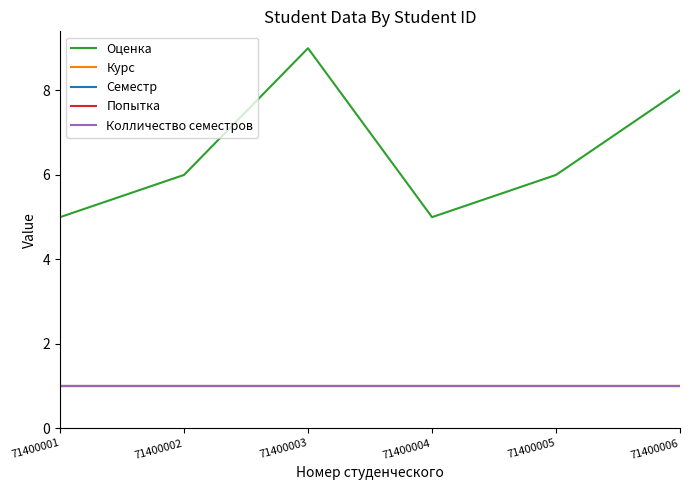

True or false: Попытка has more than 1 points higher than both neighbors.

False